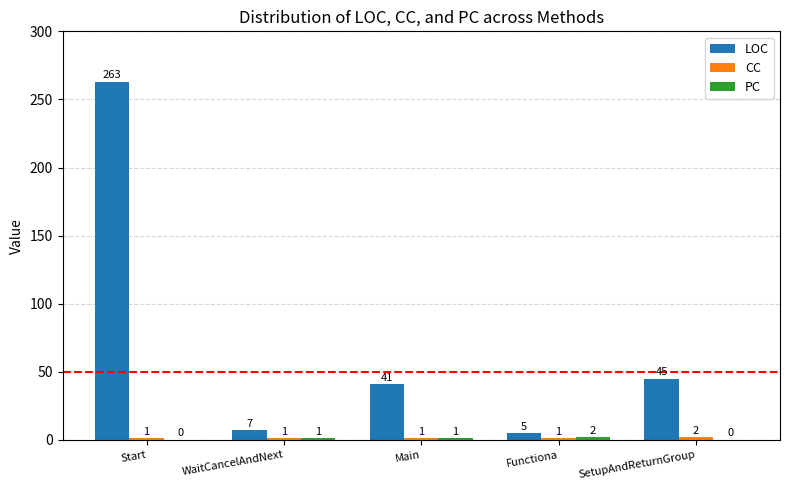

What is the sum of the LOC values at Main and Start?

304